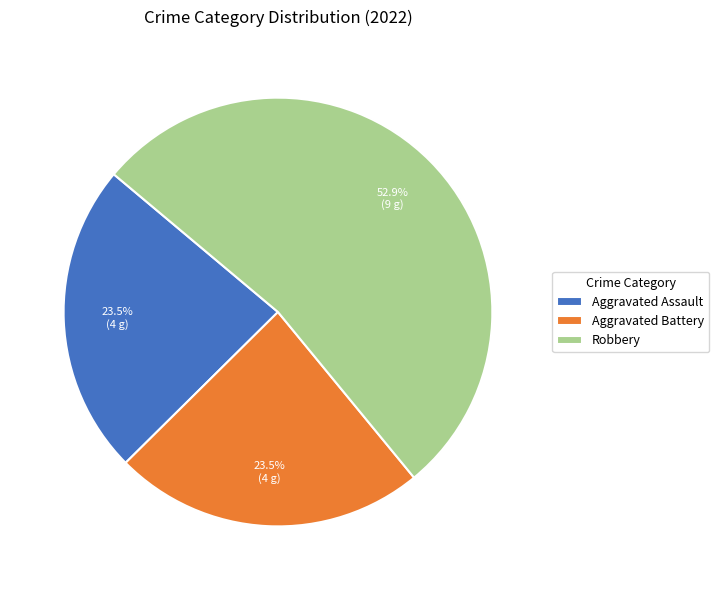

To the nearest percent, what percentage of the pie is Robbery?

53%